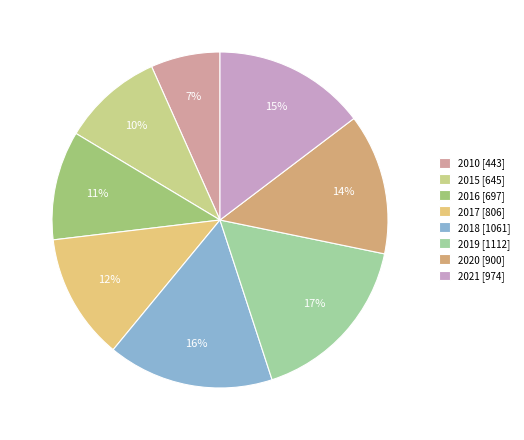

To the nearest percent, what is the combined percentage of 2015 and 2016?

20%